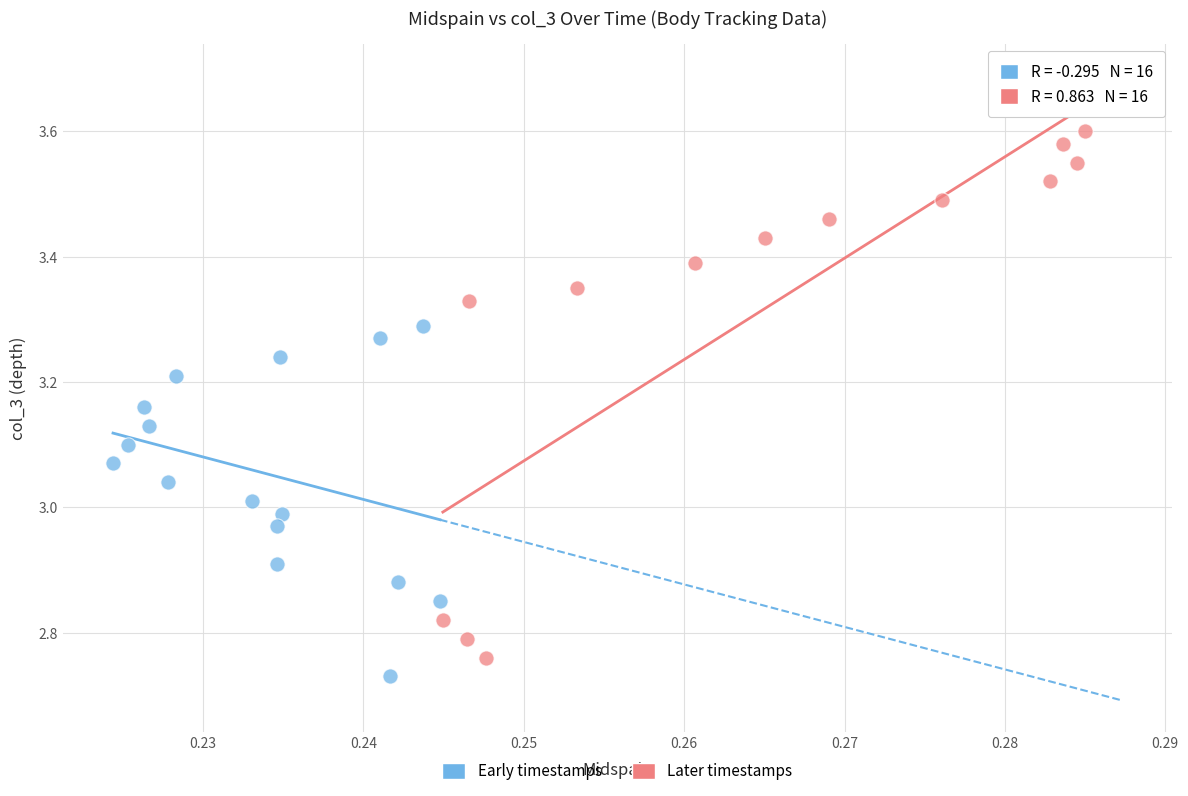

Which series contains the highest Y value?

Later timestamps